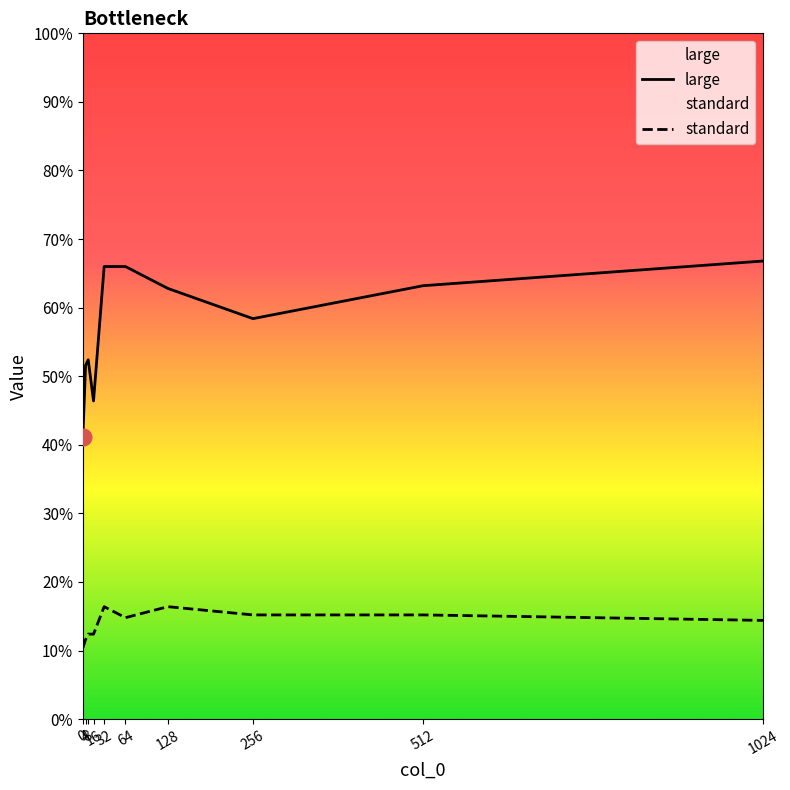

Reading left to right, extract all data points from this chart.

standard: 0.1	0.1	0.1	0.1	0.2	0.1	0.2	0.2	0.2	0.1
large: 0.4	0.5	0.5	0.5	0.7	0.7	0.6	0.6	0.6	0.7